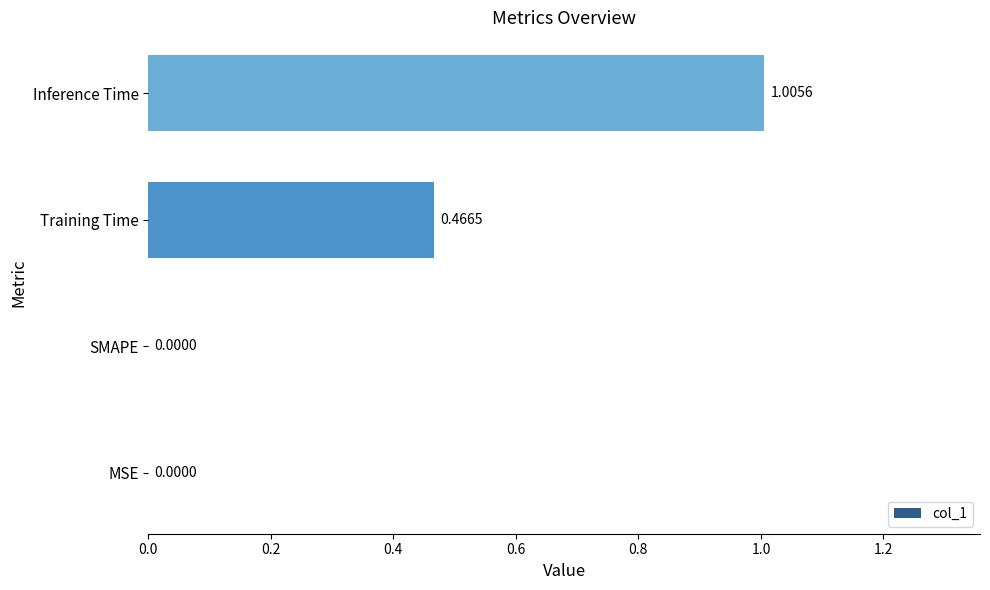

Between MSE and Inference Time, which is larger?

Inference Time